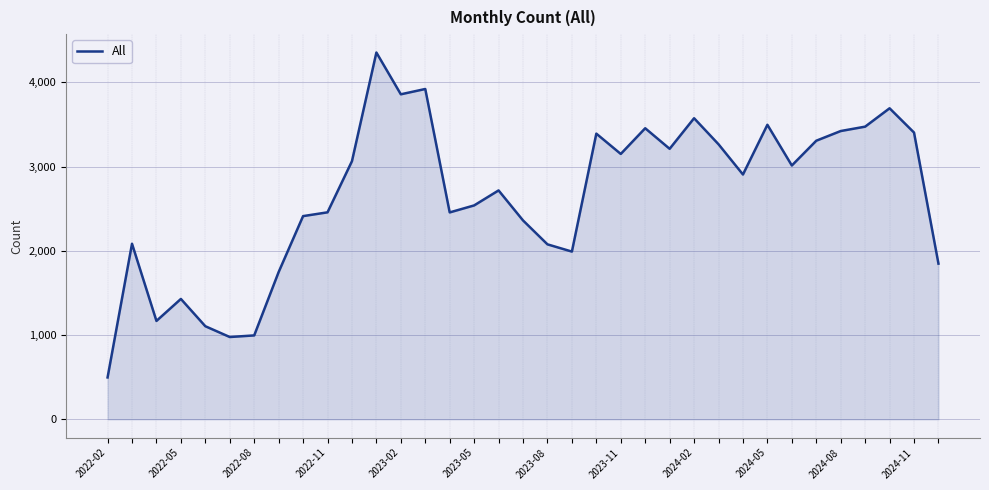

What is the difference between the maximum and minimum values?

3857